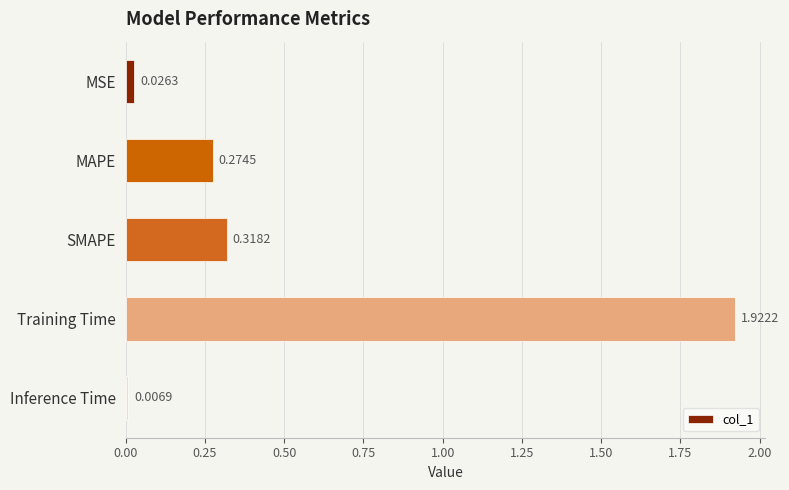

Rank the categories by value from lowest to highest.

Inference Time, MSE, MAPE, SMAPE, Training Time